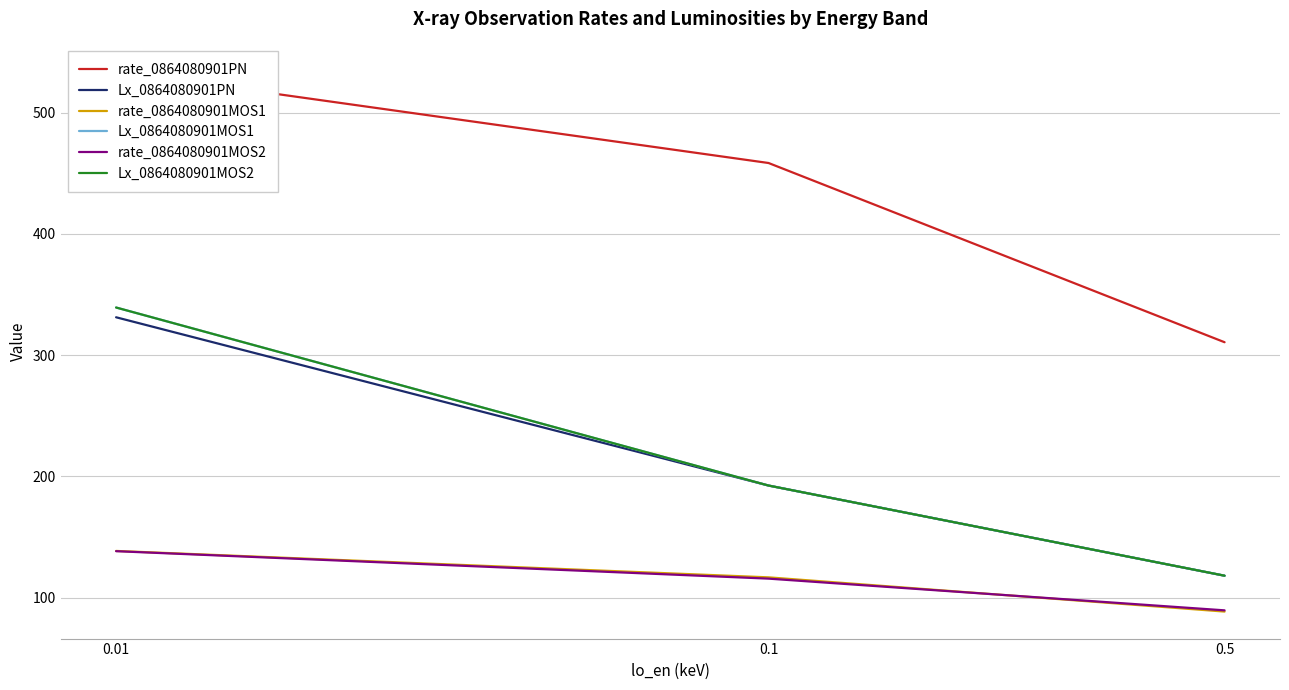

What is the sum of all Lx_0864080901MOS2 values?

649.6